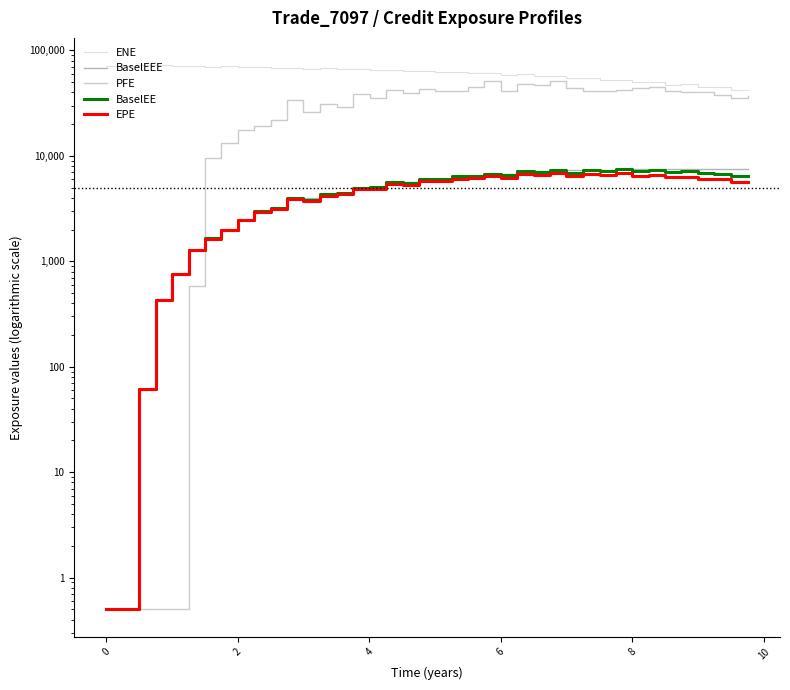

Which series has the largest total across all categories?

ENE